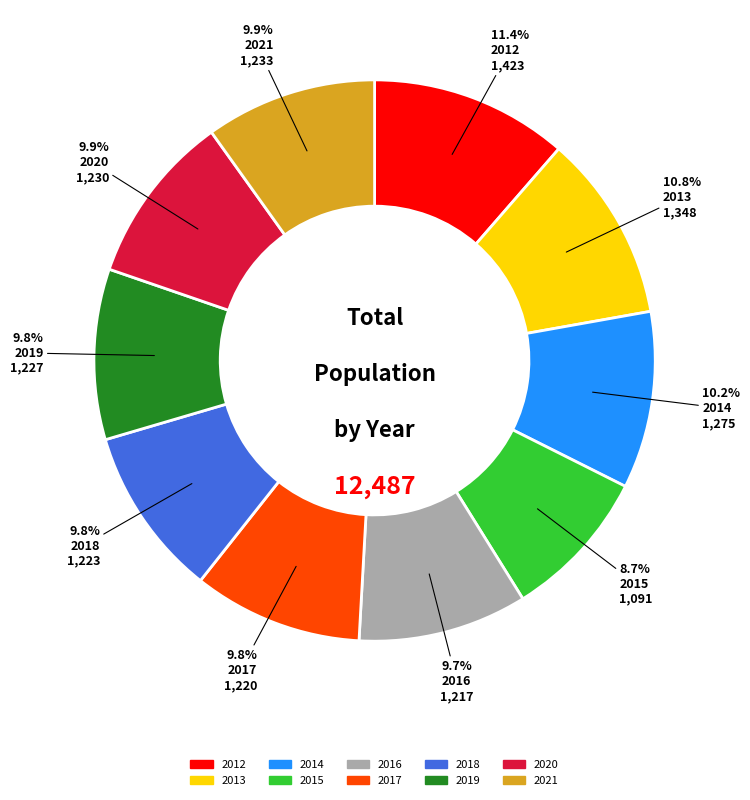

How many segments does this pie chart have?

10